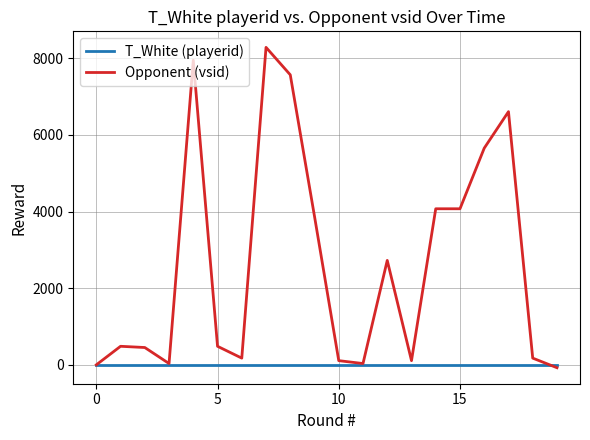

Rank the series by their average value, from highest to lowest.

Opponent (vsid), T_White (playerid)